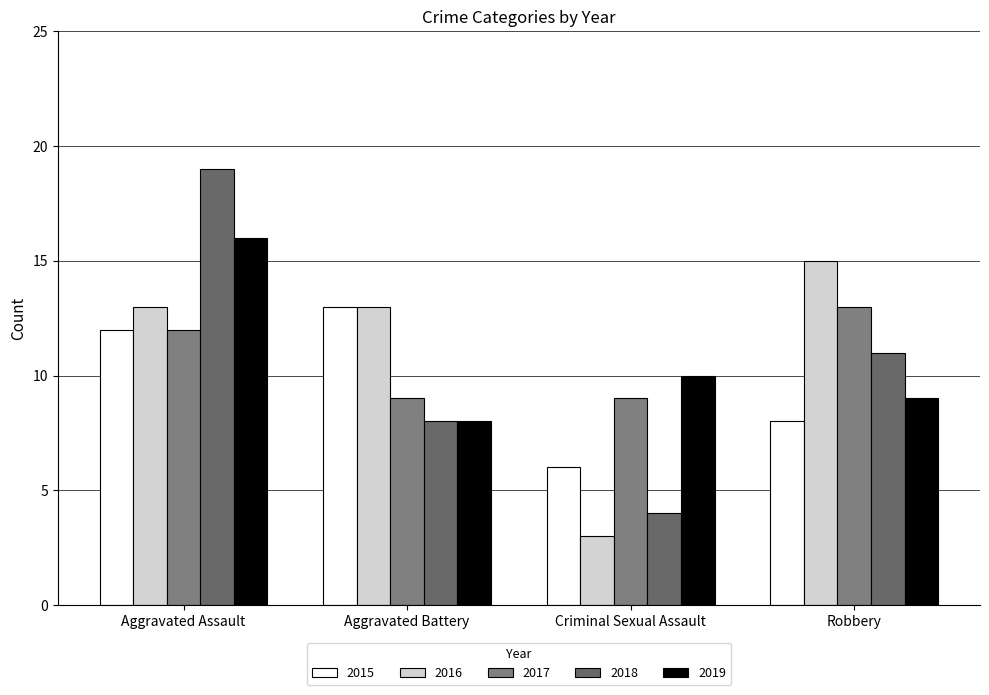

What is the approximate value of 2017 at Aggravated Assault?

12